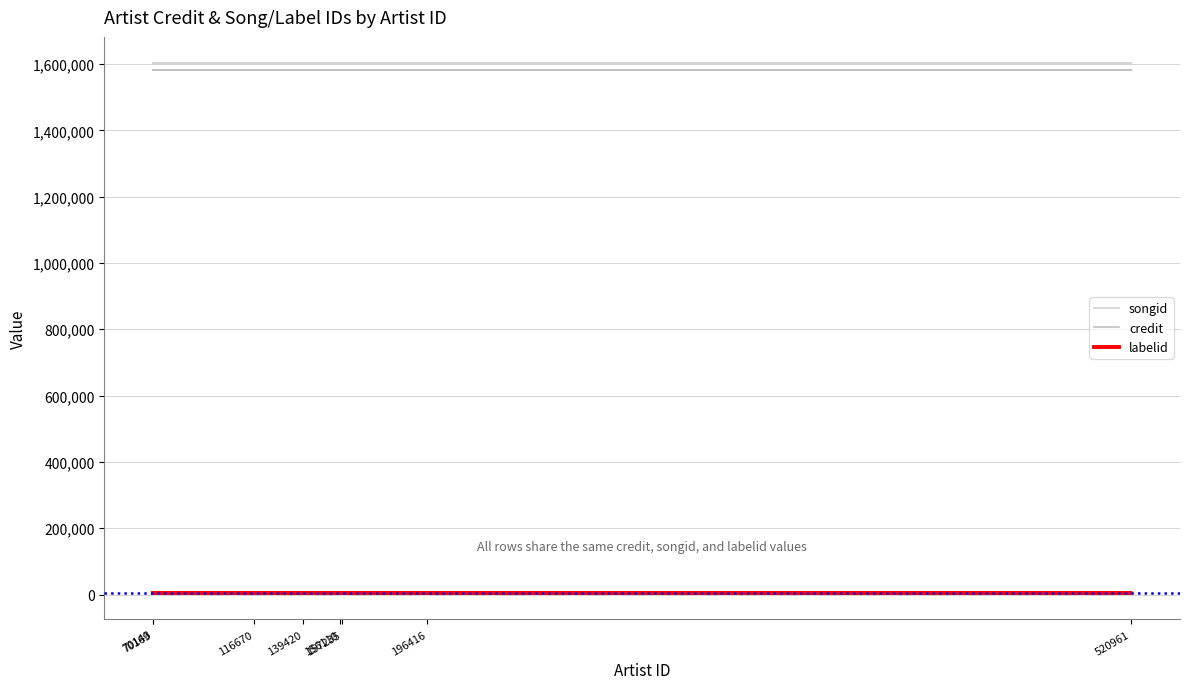

The value of labelid at 156110 is 8027. True or false?

False